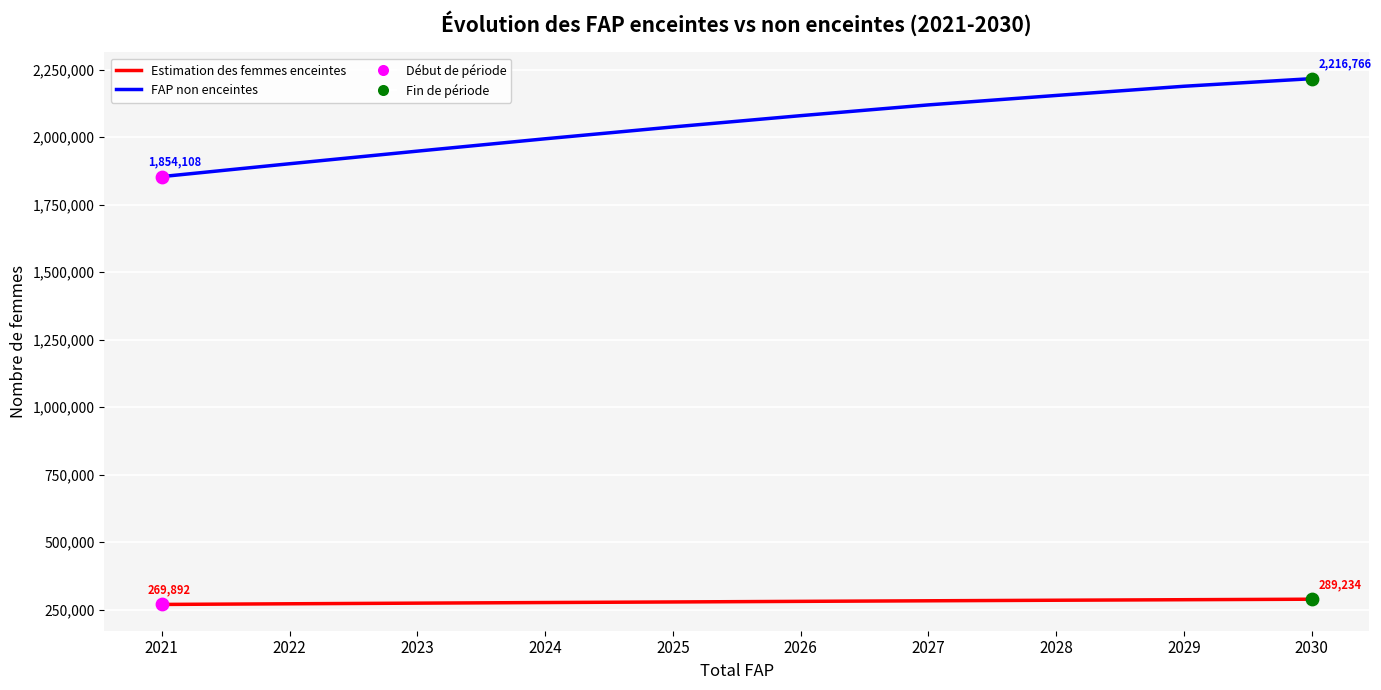

True or false: FAP non enceintes and Estimation des femmes enceintes intersect in this chart.

False